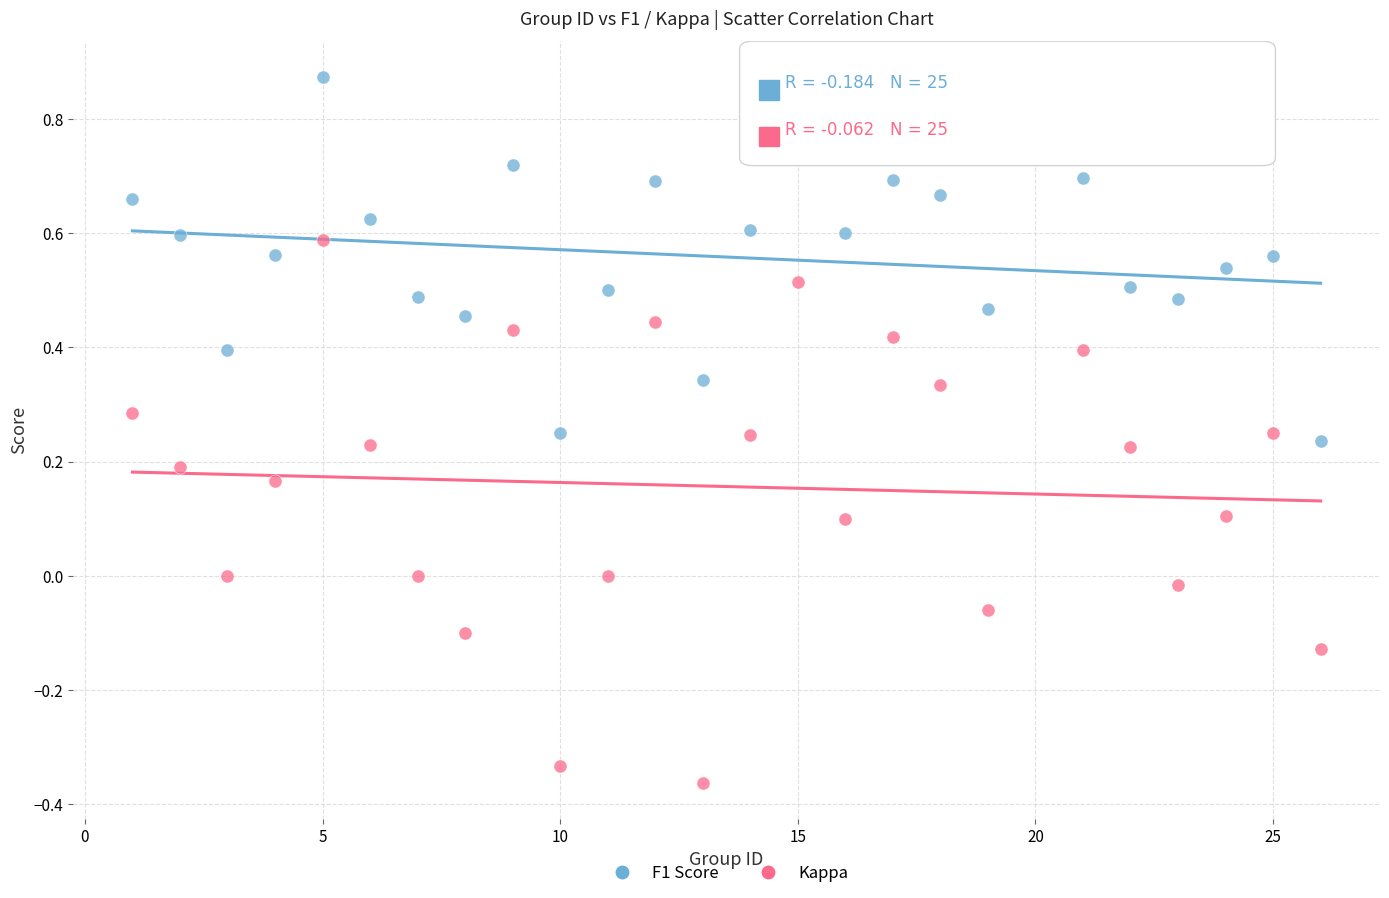

Which series reaches the maximum Y coordinate?

F1 Score